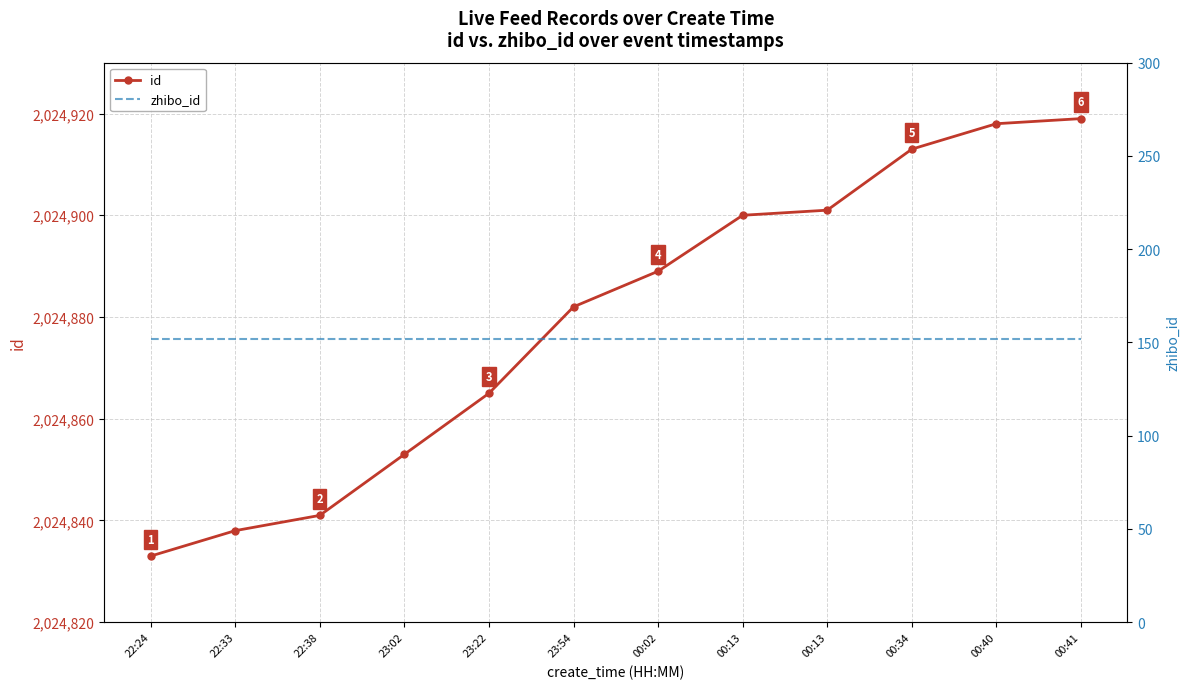

What is the sum of all id values?

24298552